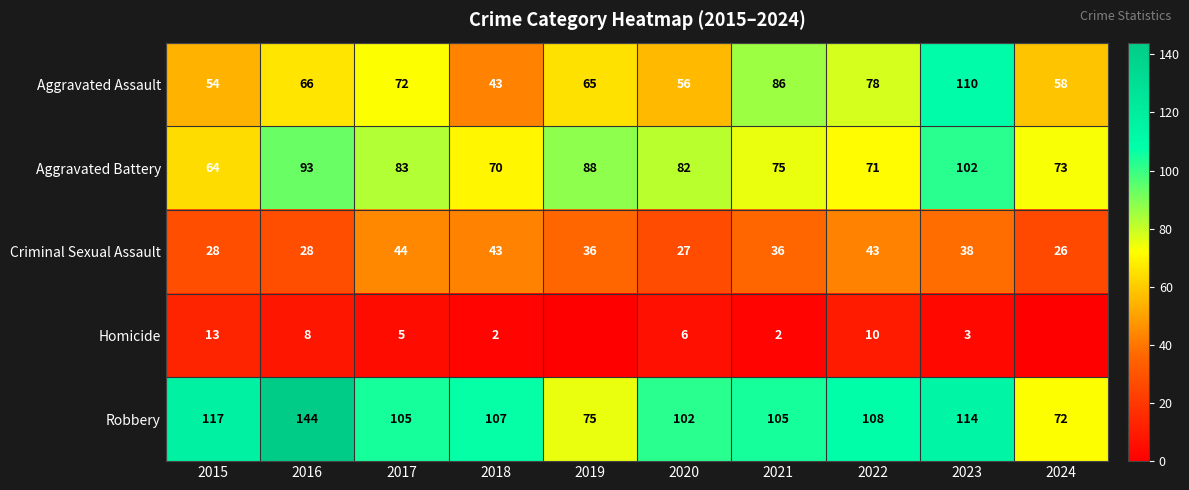

What is the sum of the Criminal Sexual Assault values at 2024 and 2018?

69